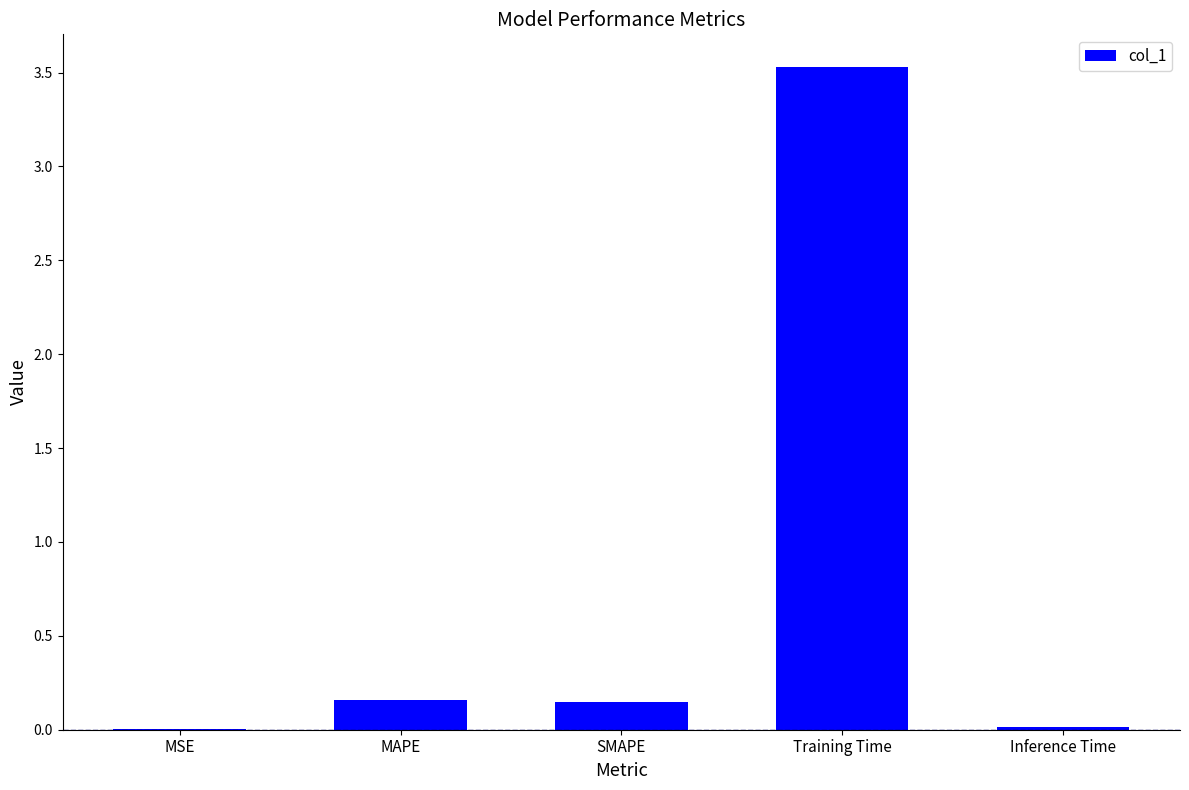

What is the sum of all values?

3.9